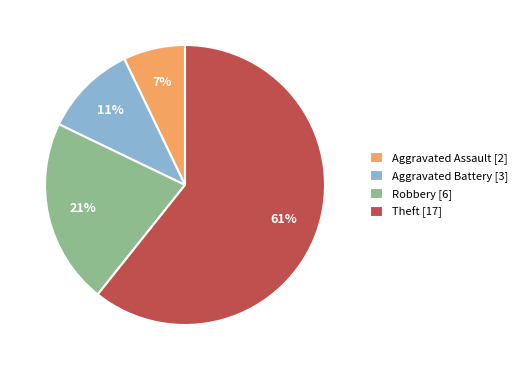

Approximately how many times larger is the value at Robbery [6] compared to Aggravated Assault [2]?

3.0